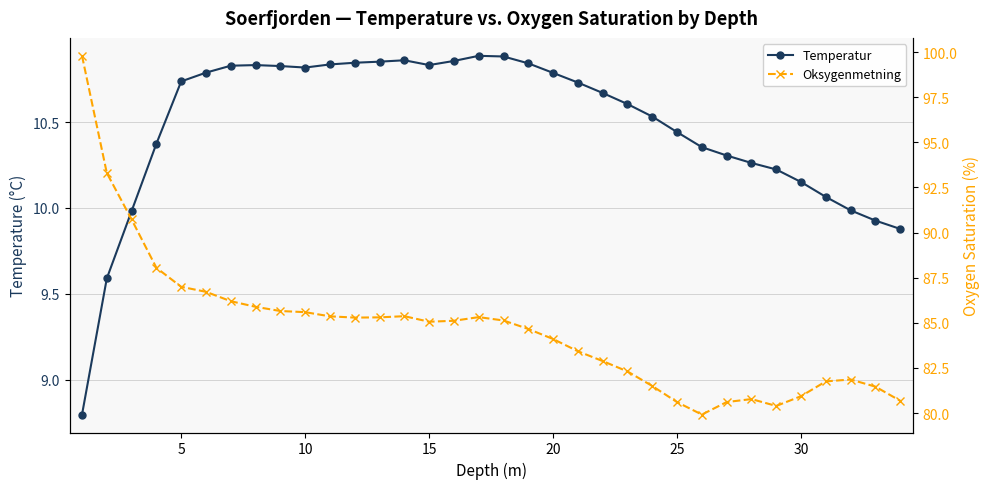

True or false: Temperatur has more than 0 interior local peaks.

True